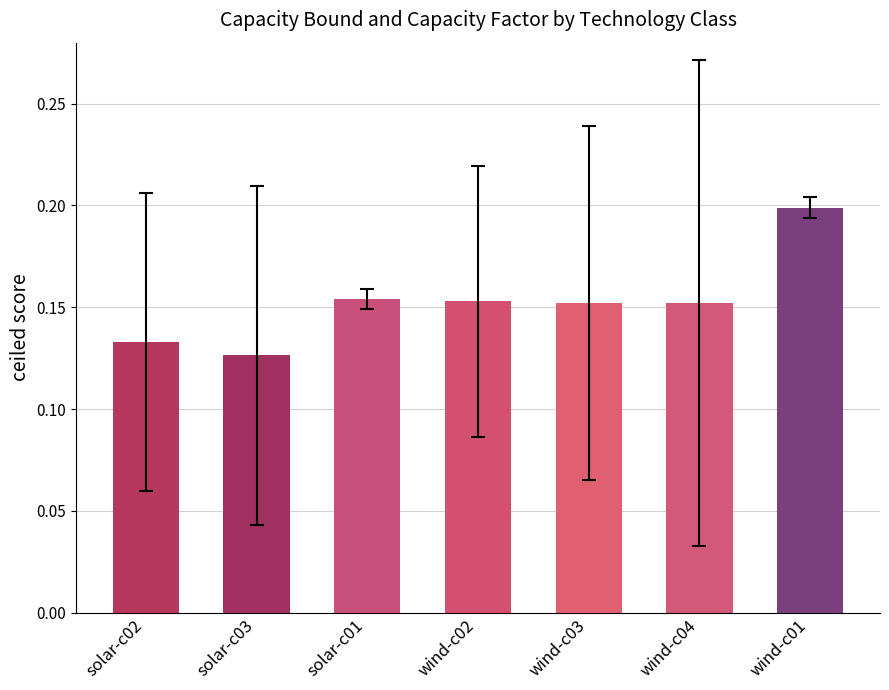

Count the values in the range 0 to 1.

7